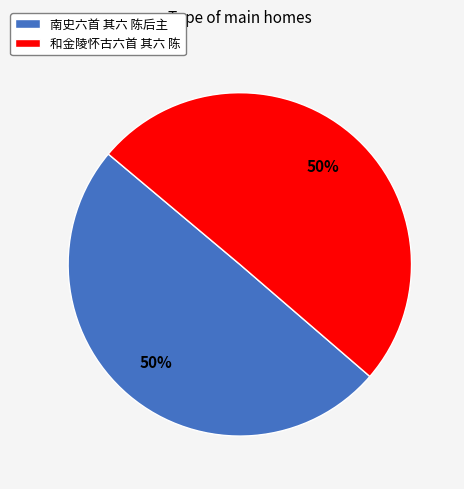

To the nearest percent, what percentage of the pie is 和金陵怀古六首 其六 陈?

50%